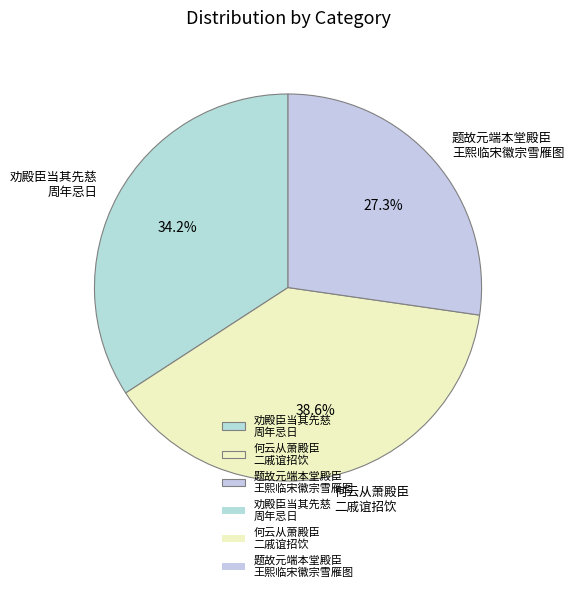

Which slice is the largest?

何云从萧殿臣 二戚谊招饮